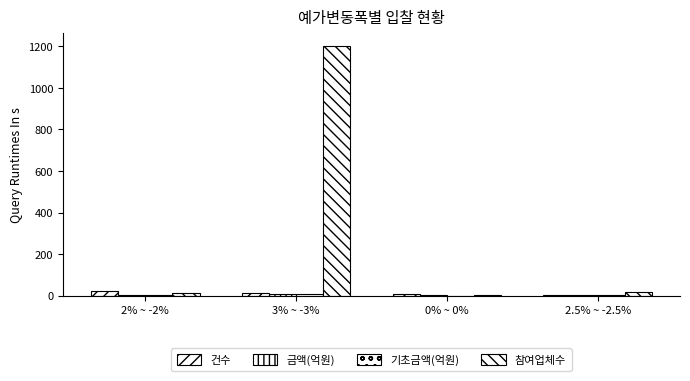

What position from the right is 2% ~ -2%?

4